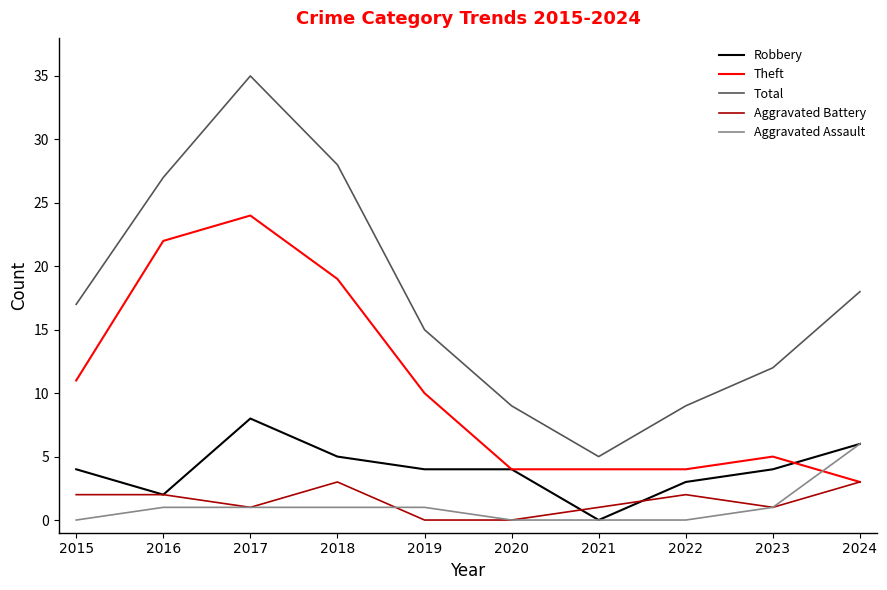

What is the difference between the highest and lowest values at 2016?

26